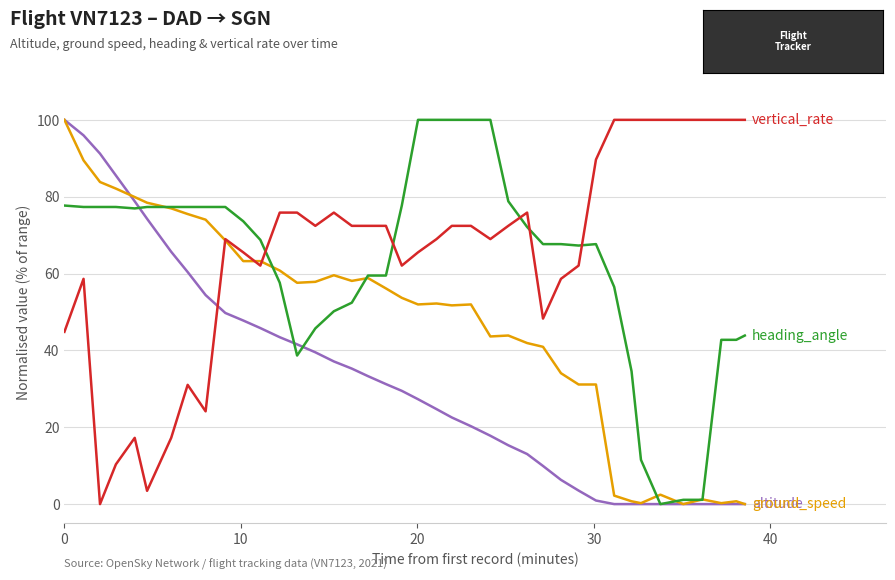

What is the greatest value displayed?

100.0